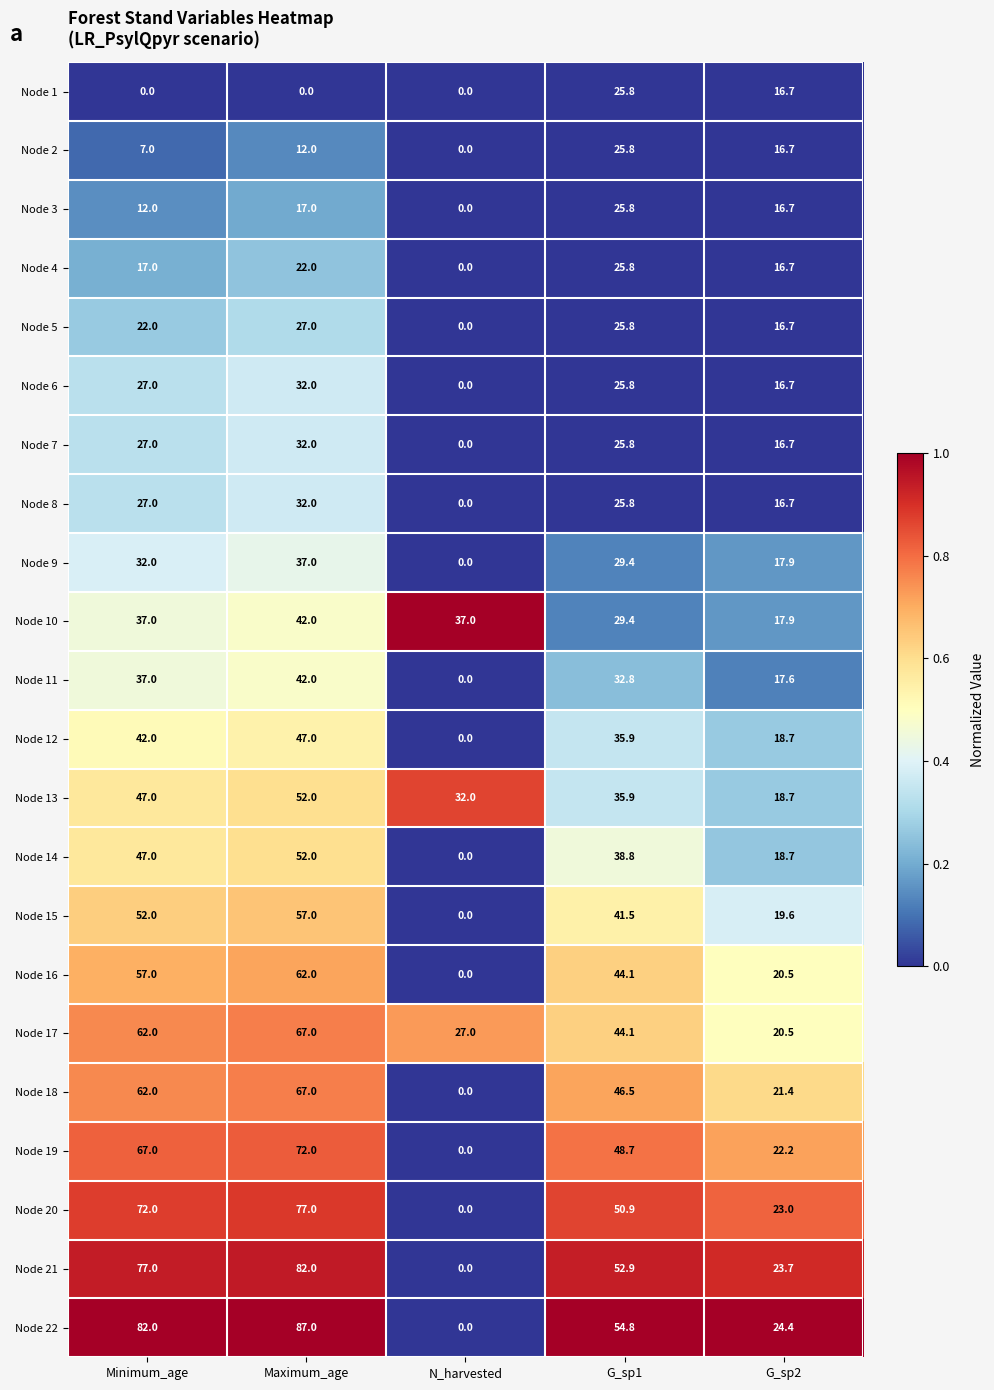

Count the number of categories in the chart.

5